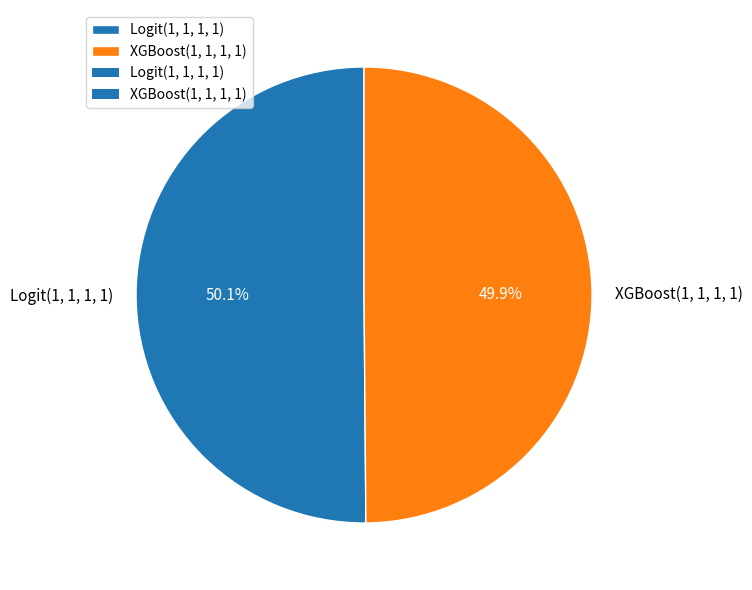

Is it true that Logit(1, 1, 1, 1) is 56% of the pie?

False